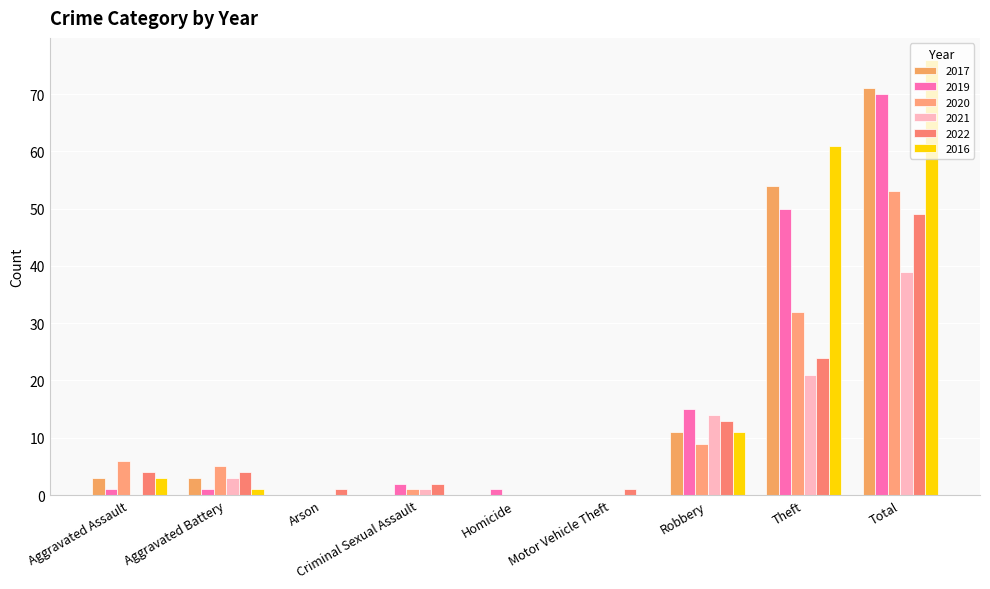

What is the difference between the maximum and minimum values in the 2022 series?

49